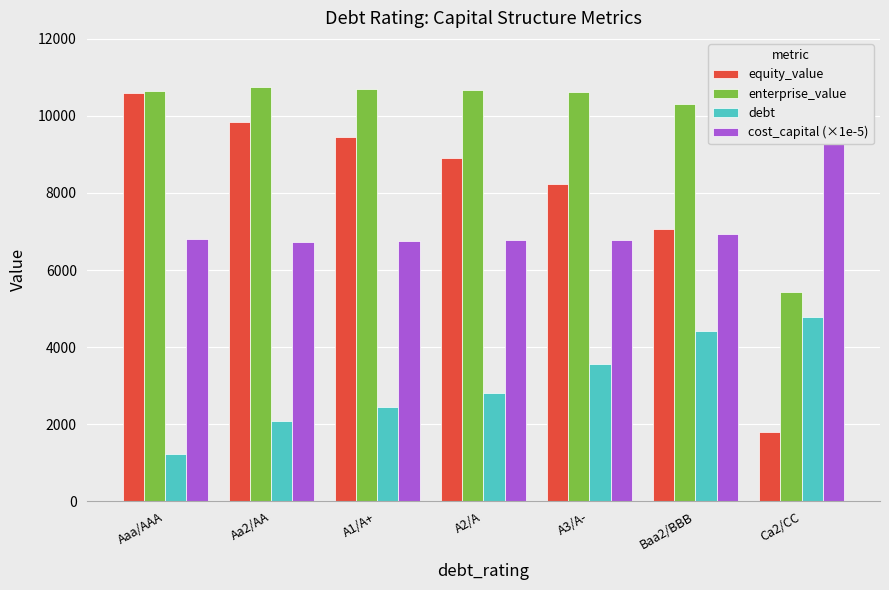

True or false: cost_capital (×1e-5) has a value of 6730.0 at Aa2/AA.

True